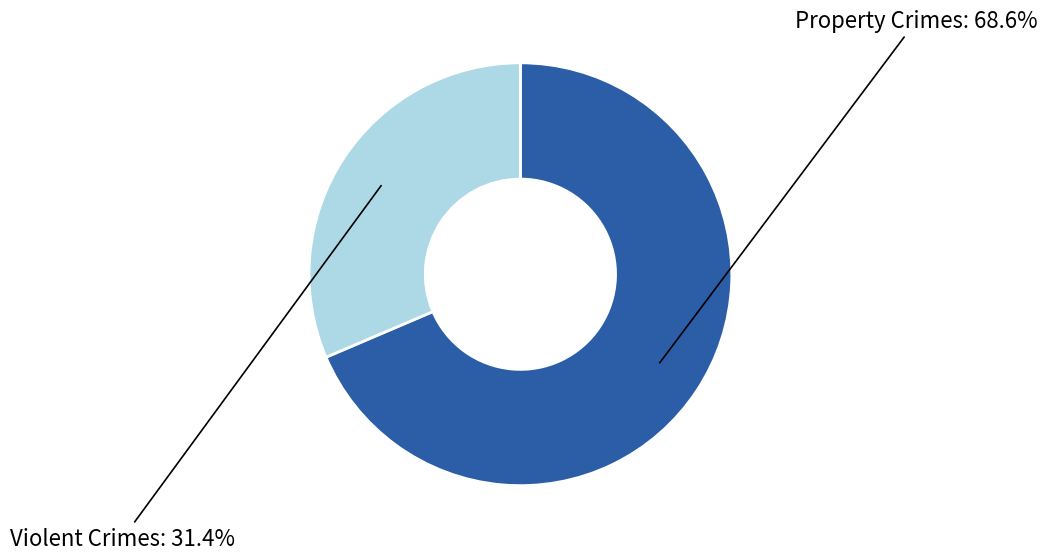

Is there any slice that represents more than half of the pie?

Yes